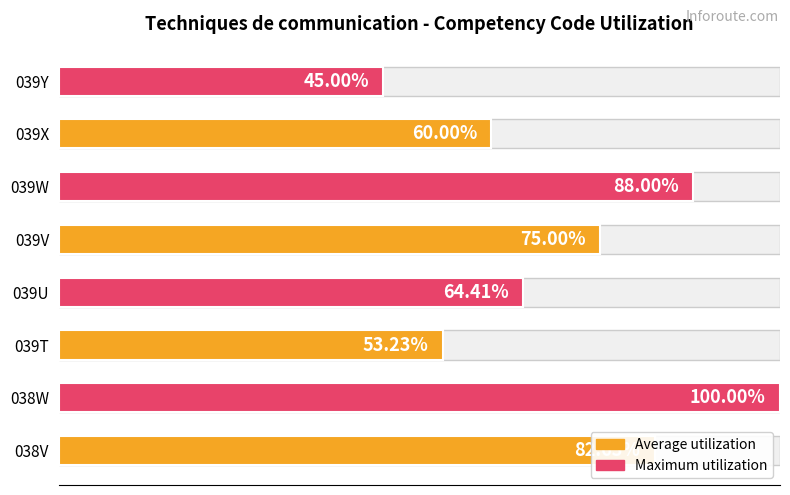

What is the value of the 4th bar from the left?

64.4